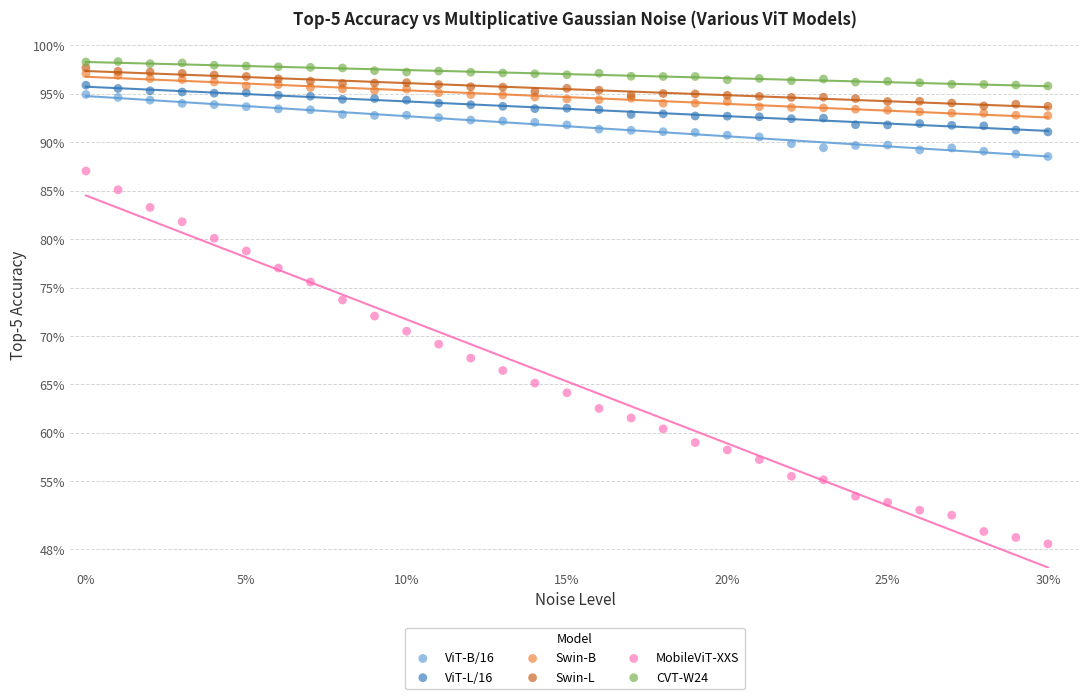

What are all the series names shown in the legend?

ViT-B/16, ViT-L/16, Swin-B, Swin-L, MobileViT-XXS, CVT-W24